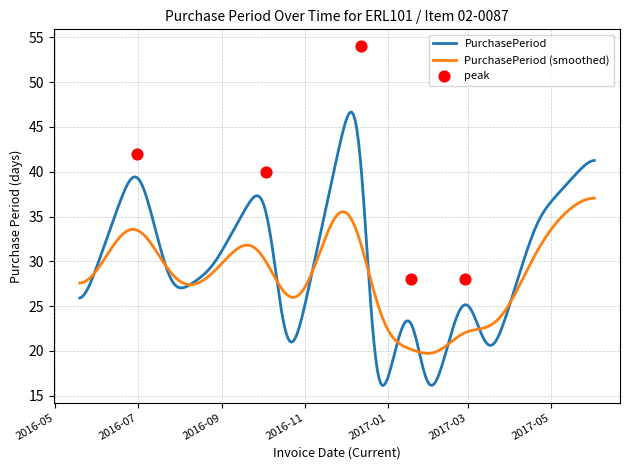

Which has a higher value, 2016-06-30 or 2016-10-03?

2016-06-30